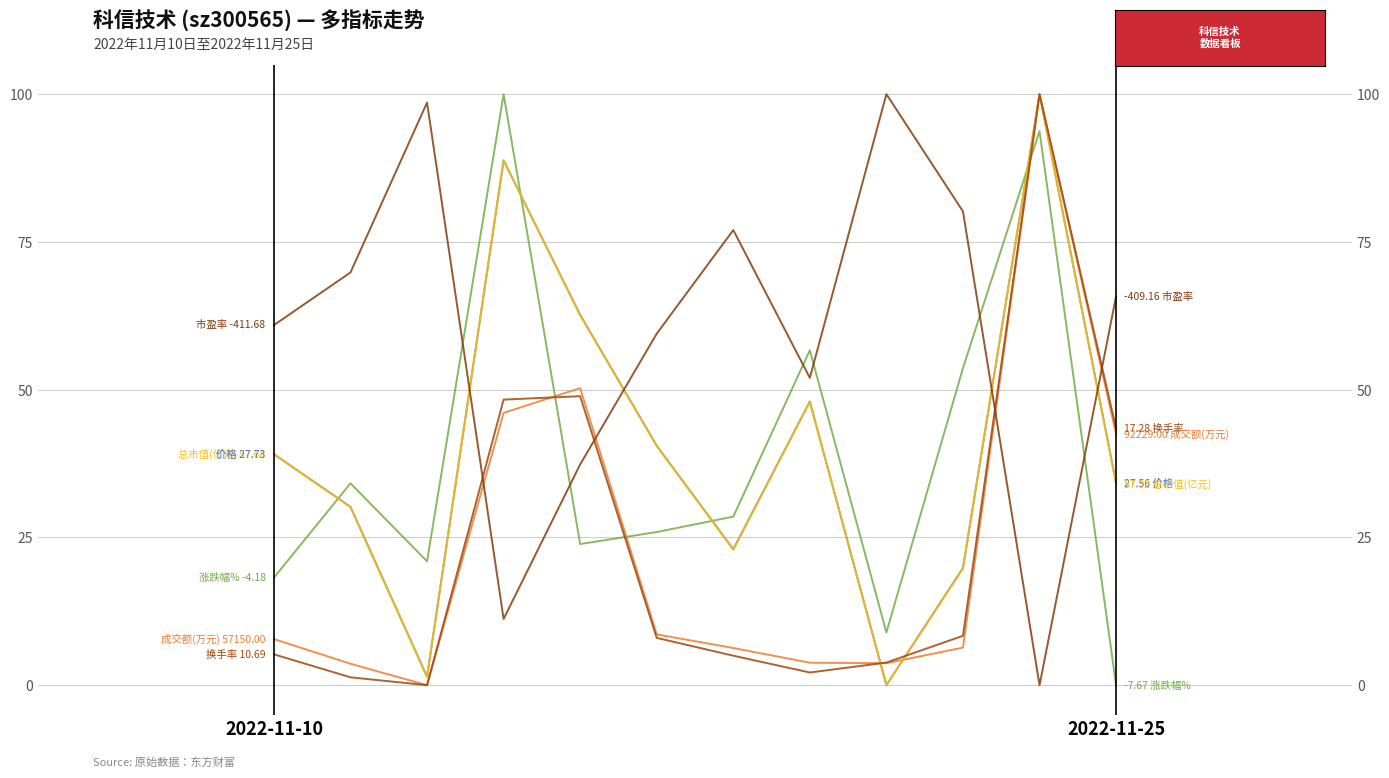

Reading left to right, list all the values displayed in this chart.

价格: 39.1	30.2	1.4	88.8	62.6	40.5	23.0	48.0	0.0	19.8	100.0	34.2
成交额(万元): 7.8	3.6	0.0	46.1	50.3	8.6	6.3	3.8	3.7	6.4	100.0	42.5
涨跌幅%: 18.2	34.2	21.0	100.0	23.9	25.9	28.5	56.7	8.9	53.6	93.7	0.0
总市值(亿元): 39.1	30.1	1.4	88.8	62.6	40.5	22.9	47.9	0.0	19.8	100.0	34.1
换手率: 5.2	1.3	0.0	48.3	48.9	8.0	5.0	2.1	3.8	8.4	100.0	43.4
市盈率: 60.9	69.8	98.6	11.2	37.4	59.5	77.0	52.0	100.0	80.2	0.0	65.8